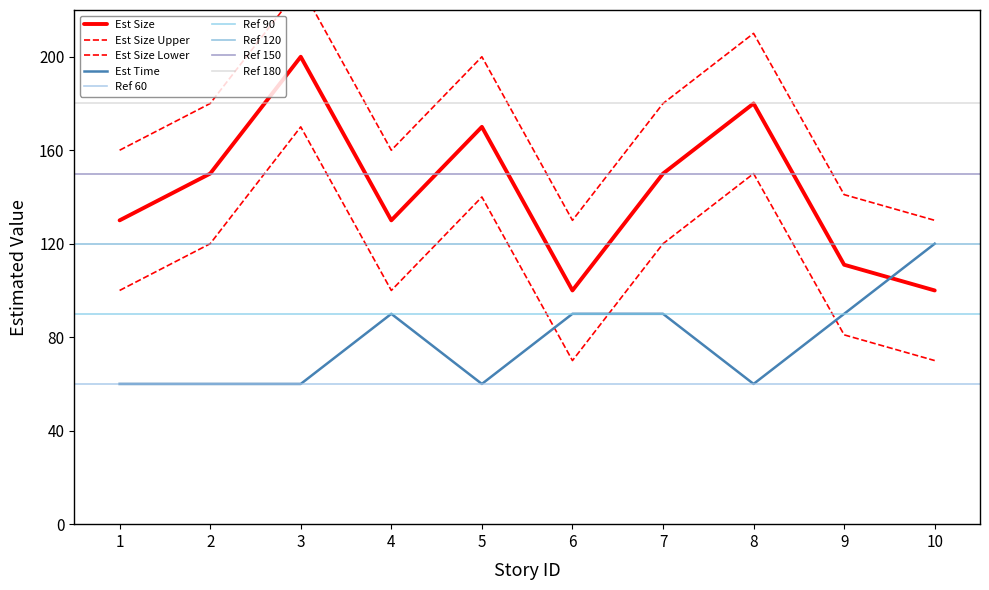

Is the value of Est Time at 1 greater than the value of Est Size at 6?

No